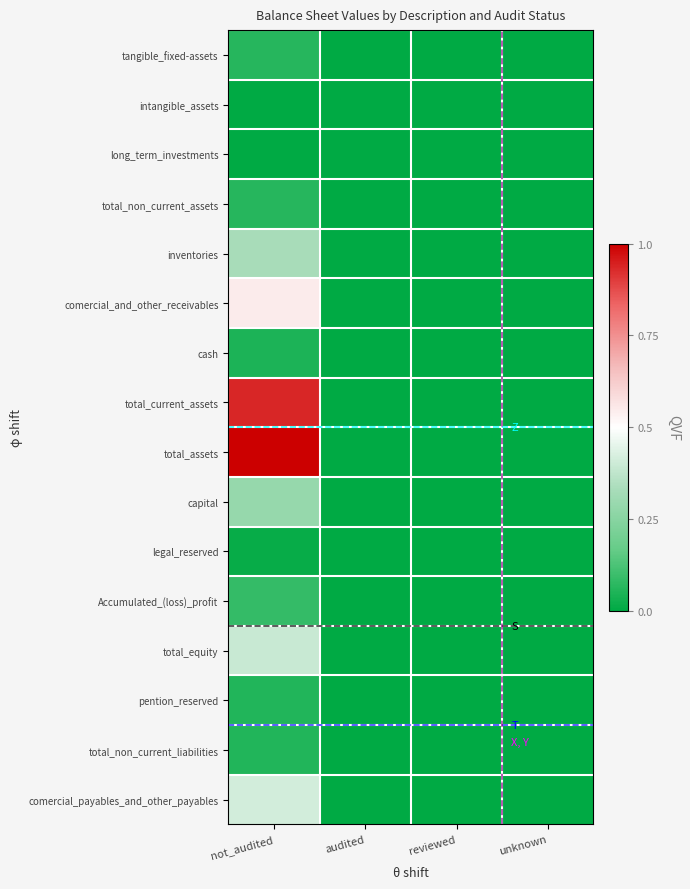

Rank the series at not_audited from highest to lowest value.

total_assets, total_current_assets, comercial_and_other_receivables, comercial_payables_and_other_payables, total_equity, inventories, capital, Accumulated_(loss)_profit, total_non_current_assets, tangible_fixed-assets, pention_reserved, total_non_current_liabilities, cash, legal_reserved, intangible_assets, long_term_investments